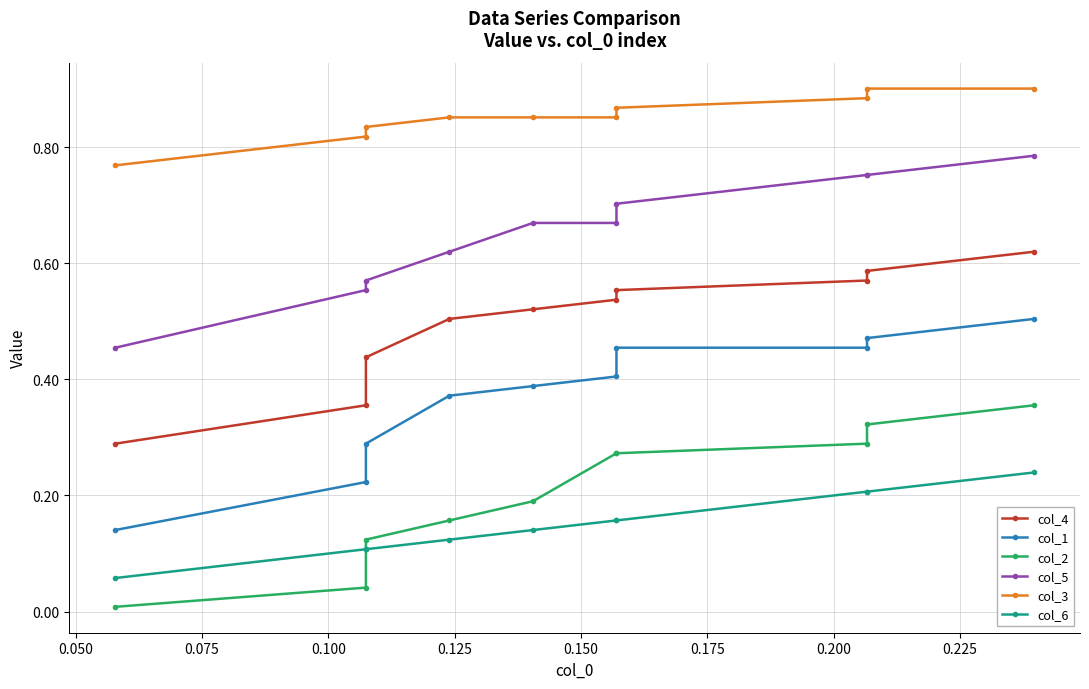

How many lines are shown in the chart?

6